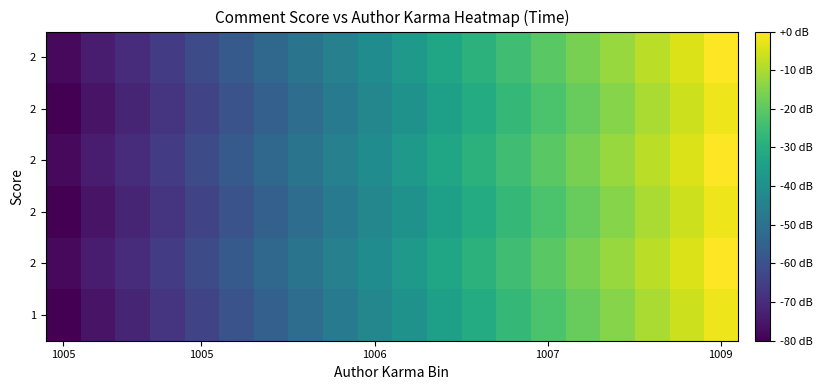

At how many categories does at least one series exceed -72?

18